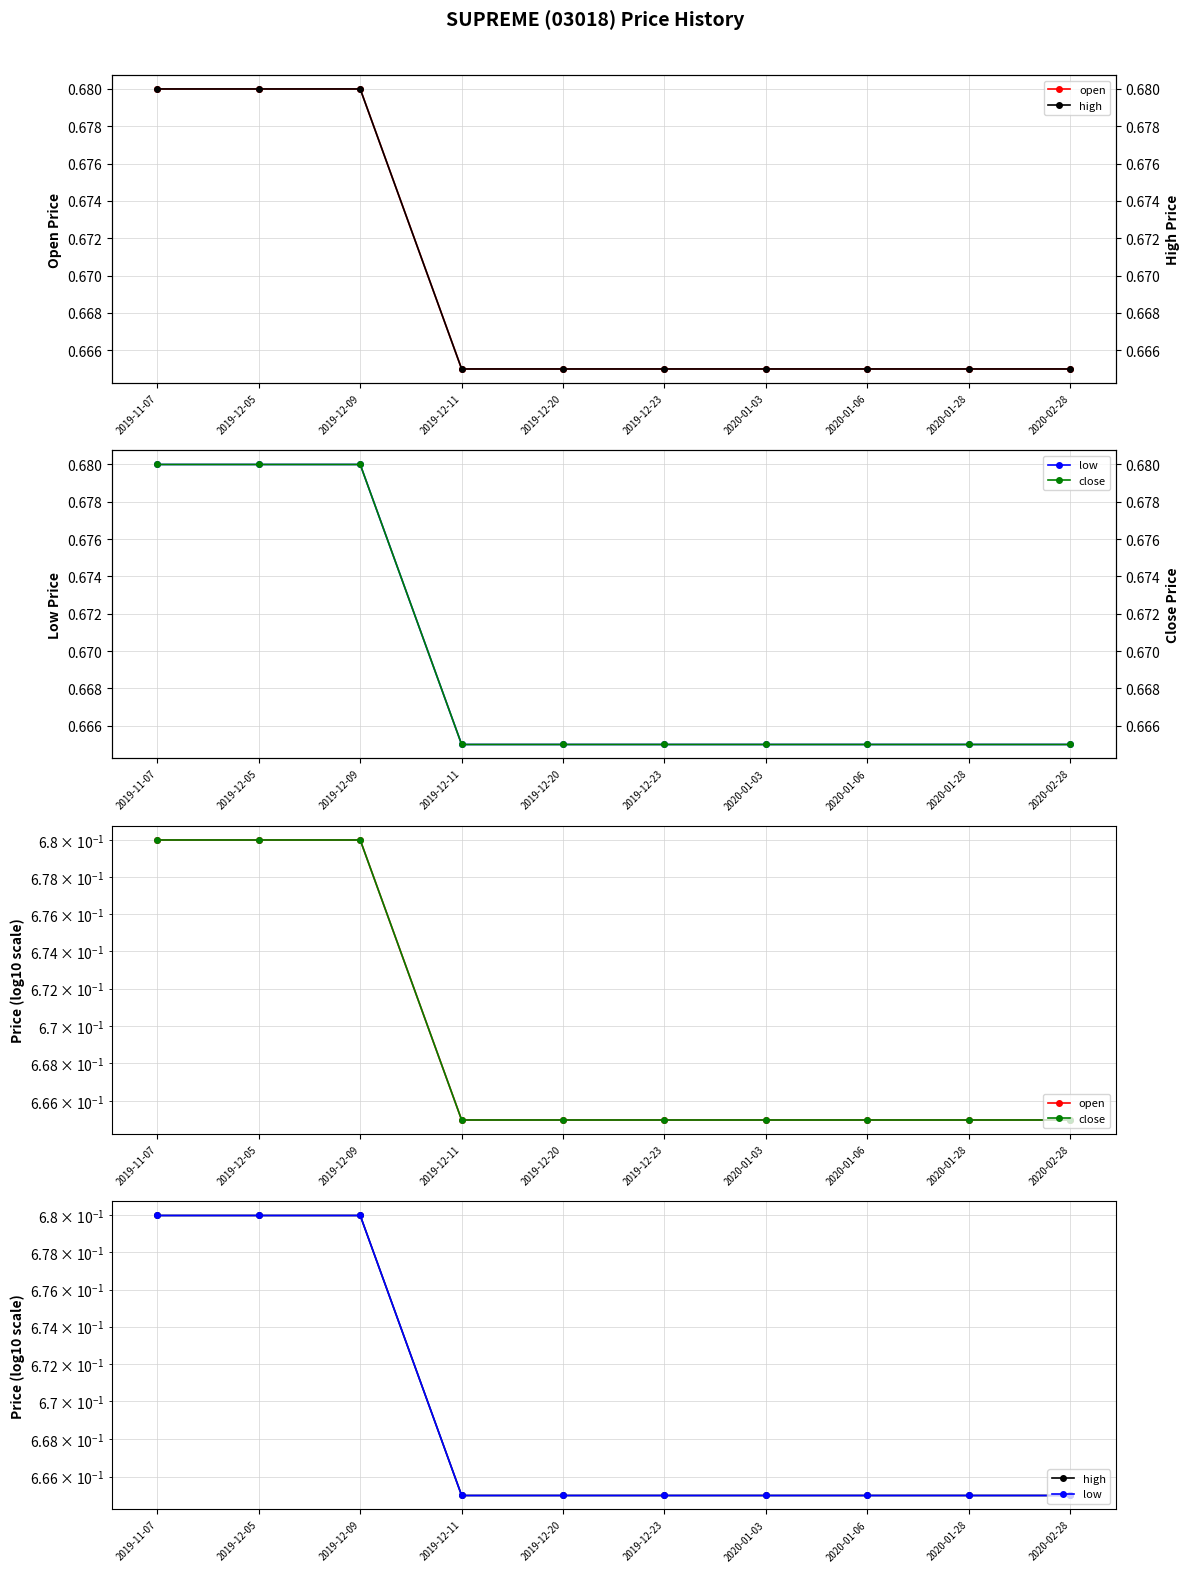

True or false: close and low intersect in this chart.

False